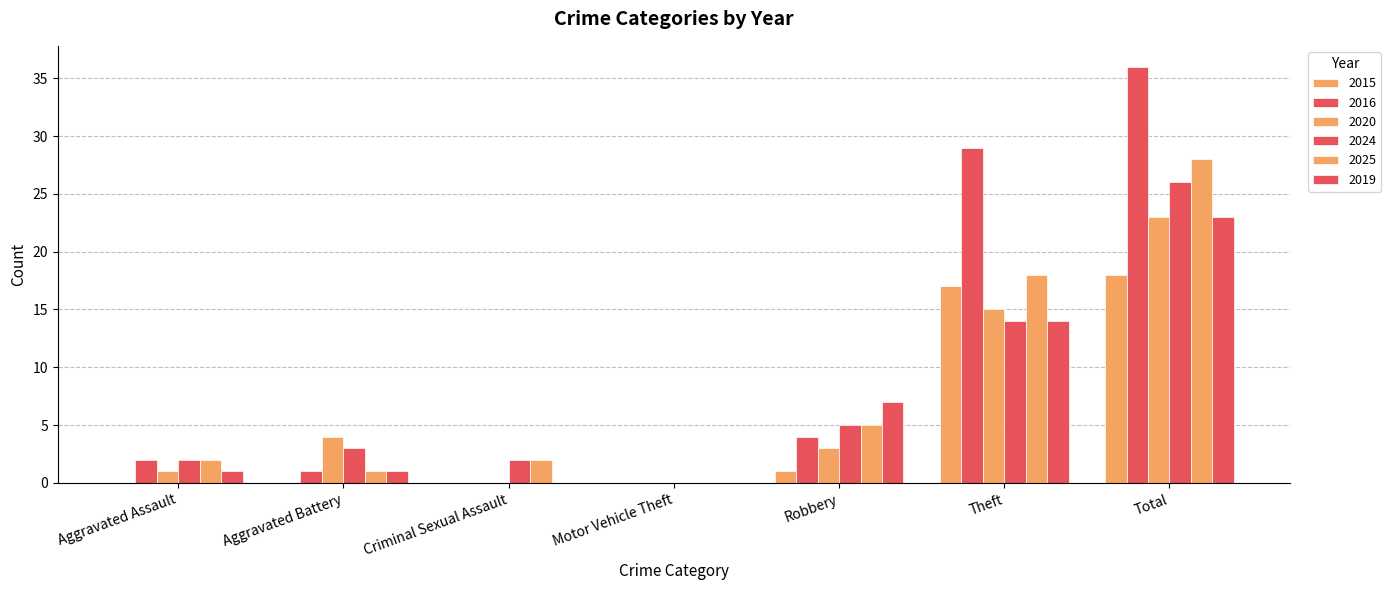

Does the chart contain stacked bars?

No